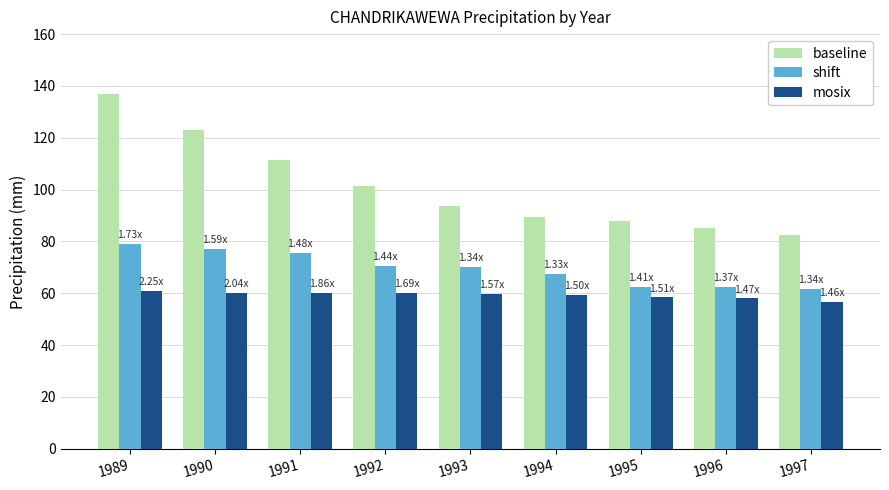

What is the average value of the shift series?

69.5